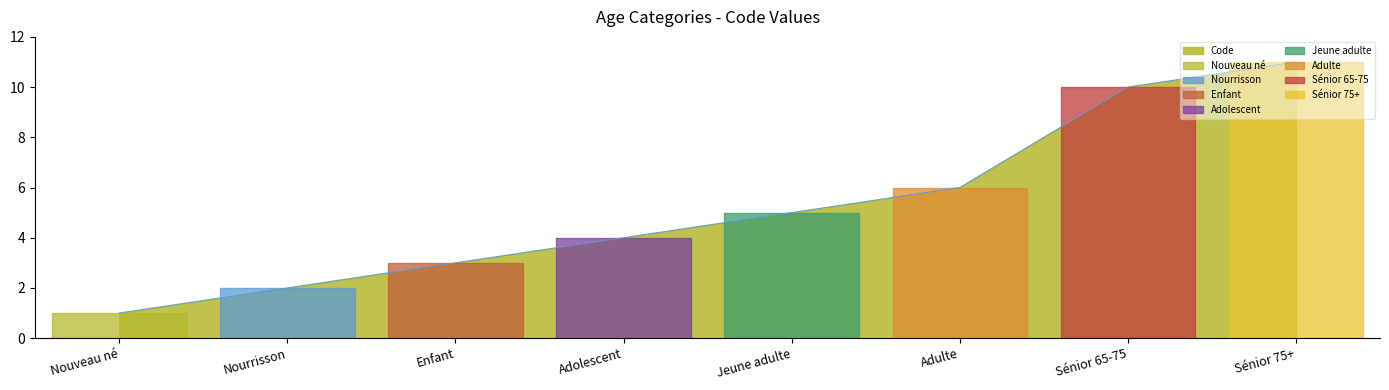

True or false: the data shows 6 at Adolescent.

False